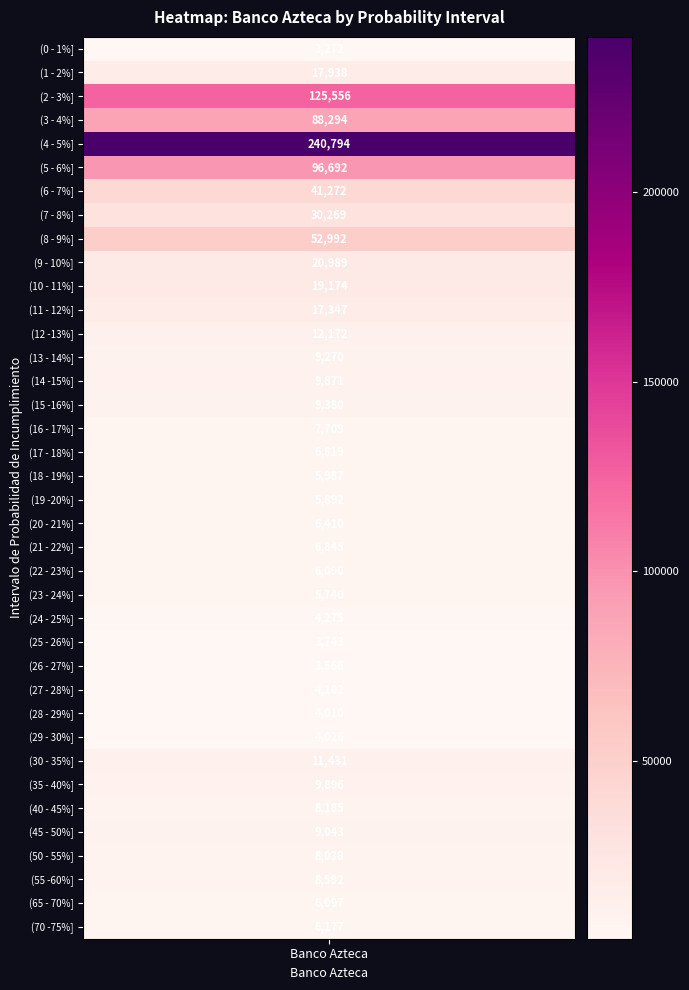

What is the sum of the values at (45 - 50%] and (16 - 17%]?

16752